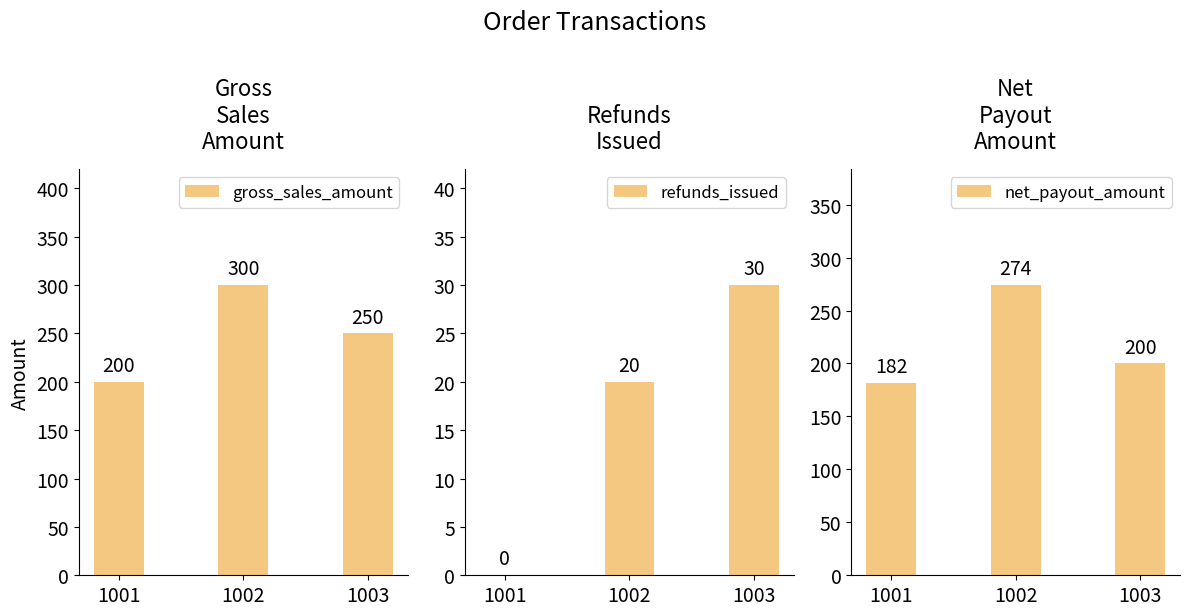

Are the bars horizontal?

No